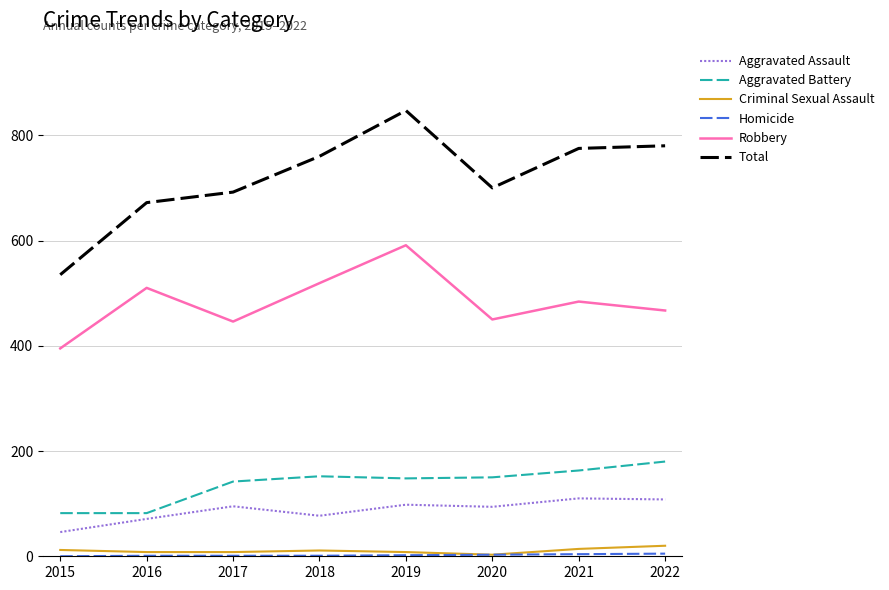

Which series has the widest spread of values?

Total